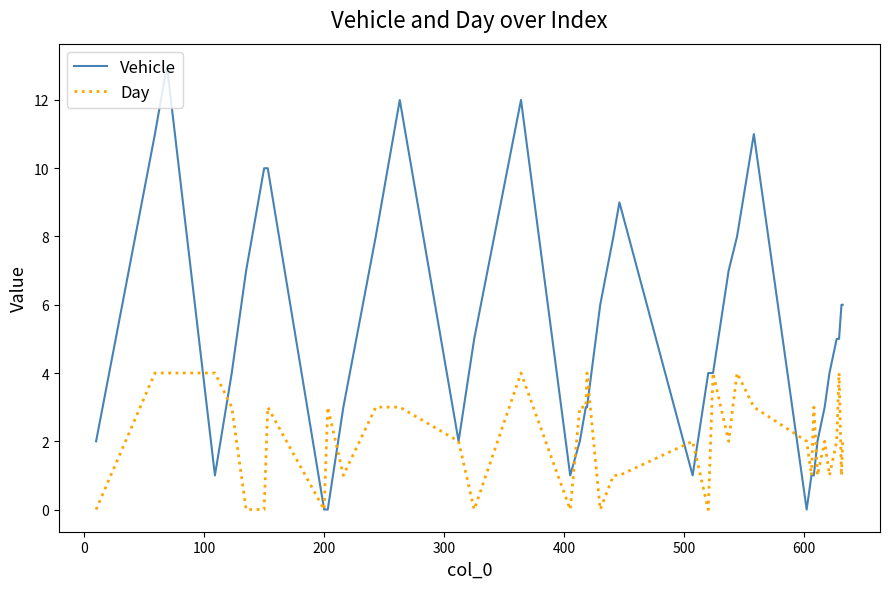

Which series has the largest total across all categories?

Vehicle